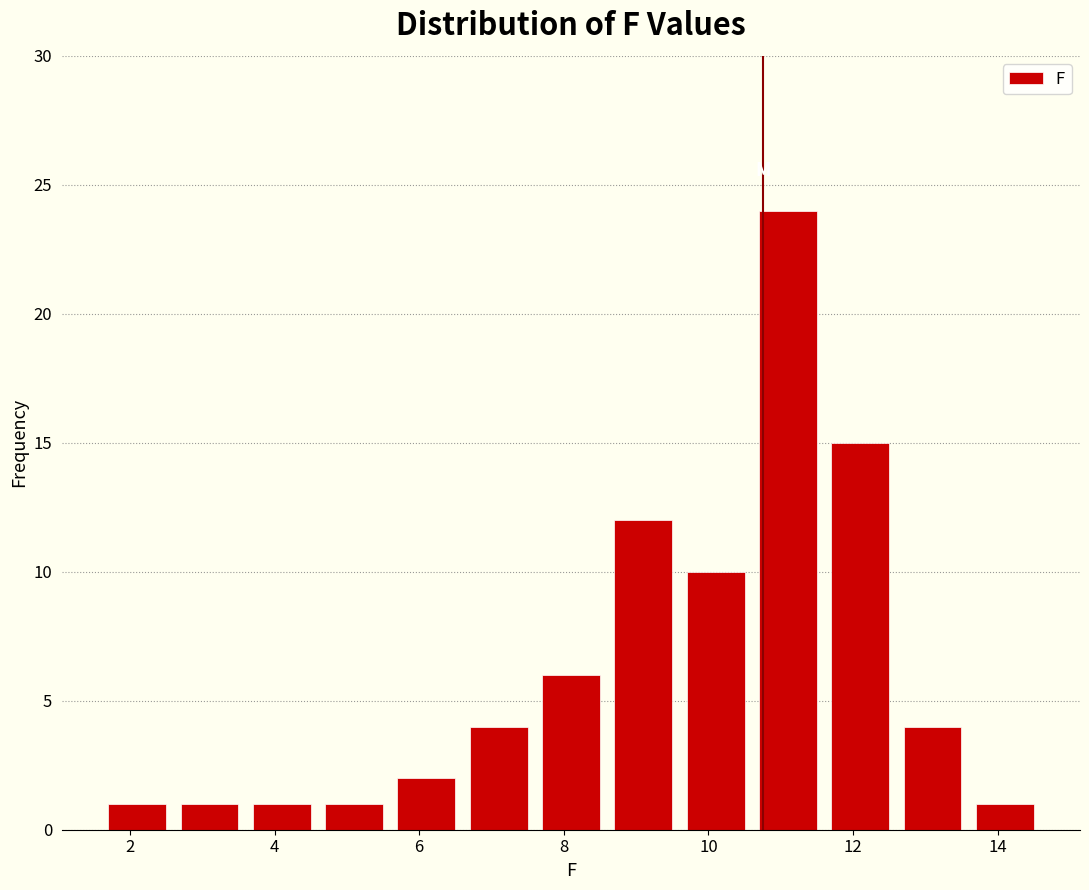

How tall is the bar that spans 3.6 to 4.6 on the x-axis? The values are not printed on the chart, so give them approximately, as read against the axis.

1